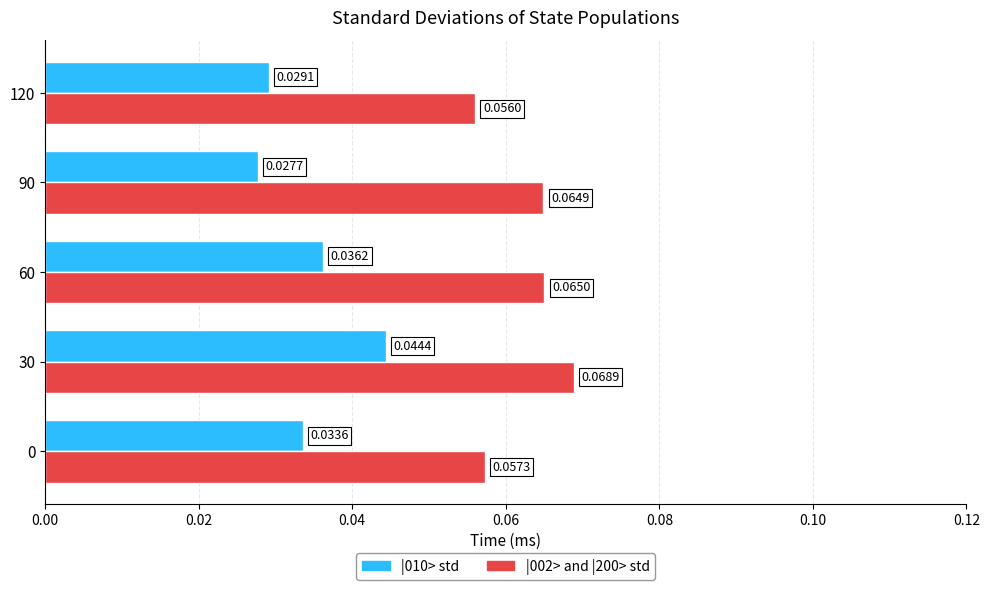

Rank the series by their maximum value, from lowest to highest.

|010> std, |002> and |200> std